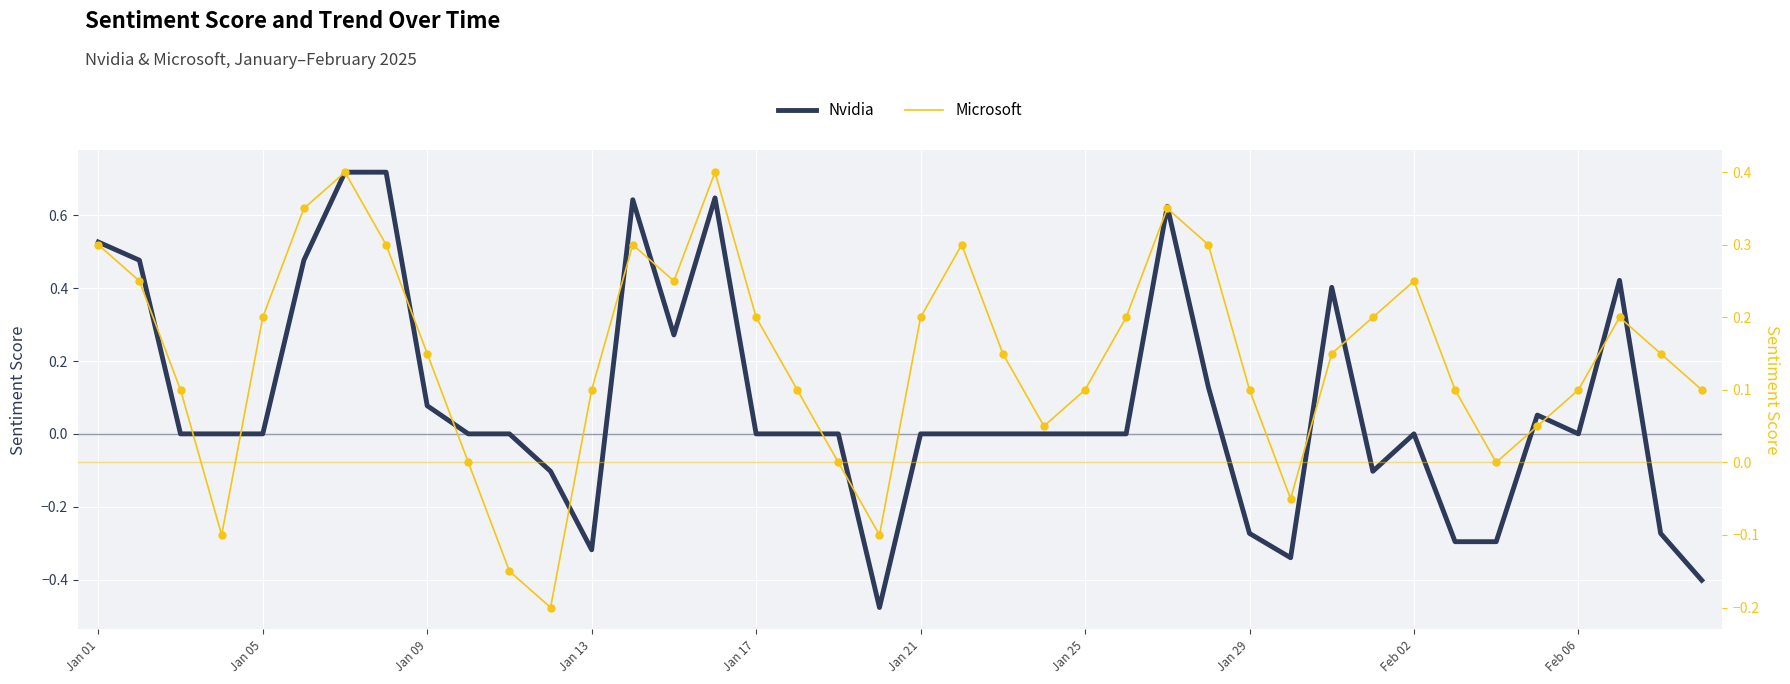

At how many categories does at least one series exceed 0?

32